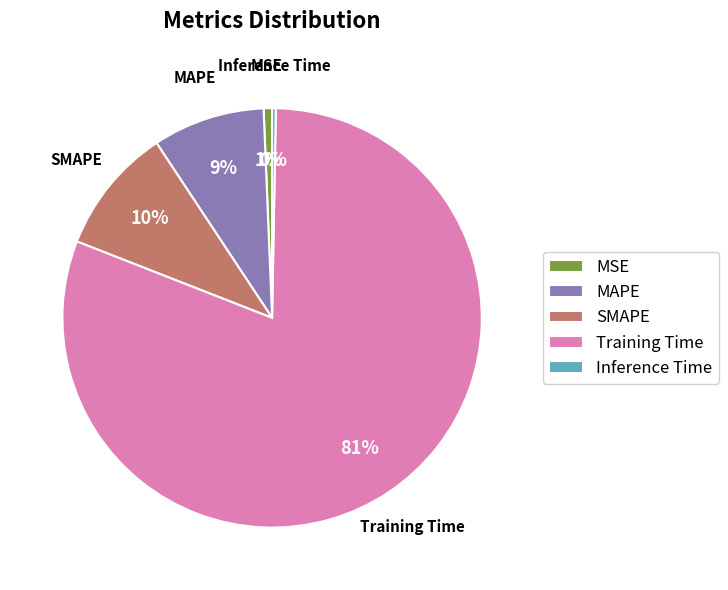

Is the sum of MSE and Training Time greater than half?

Yes